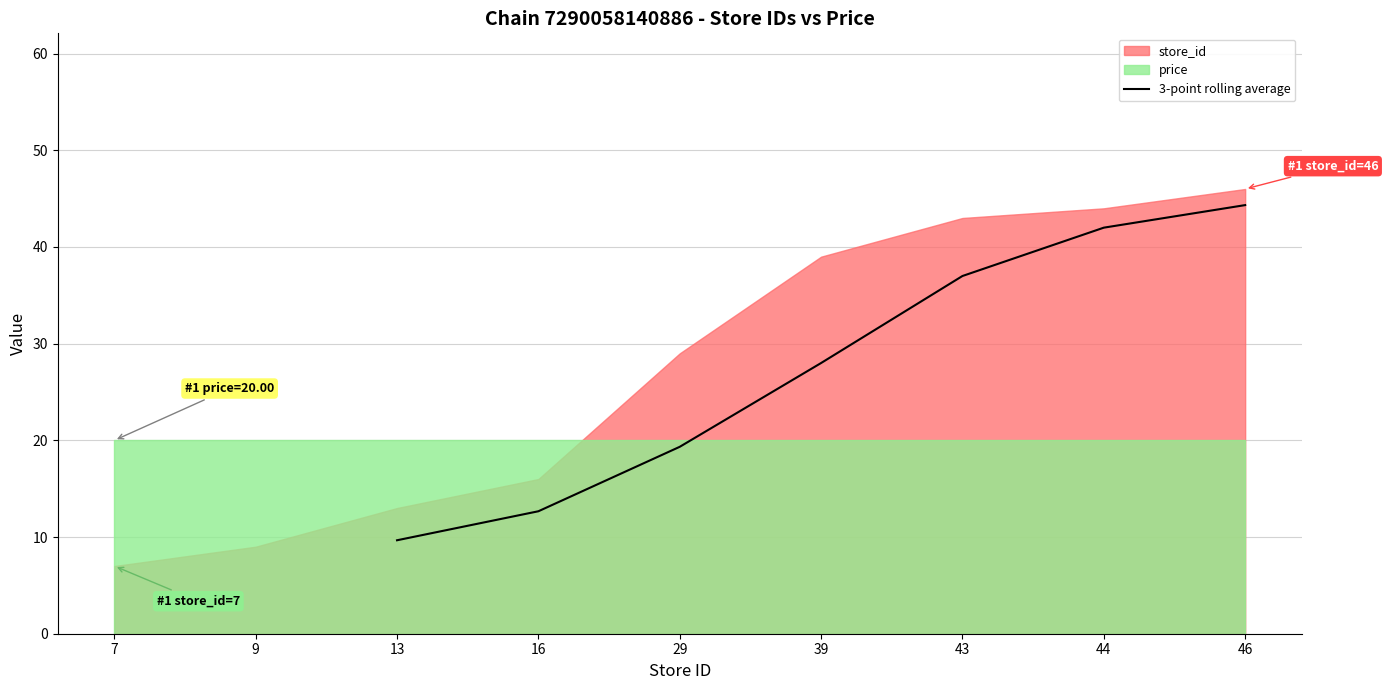

Is it true that 3-point rolling average equals 42.0 at 44?

True